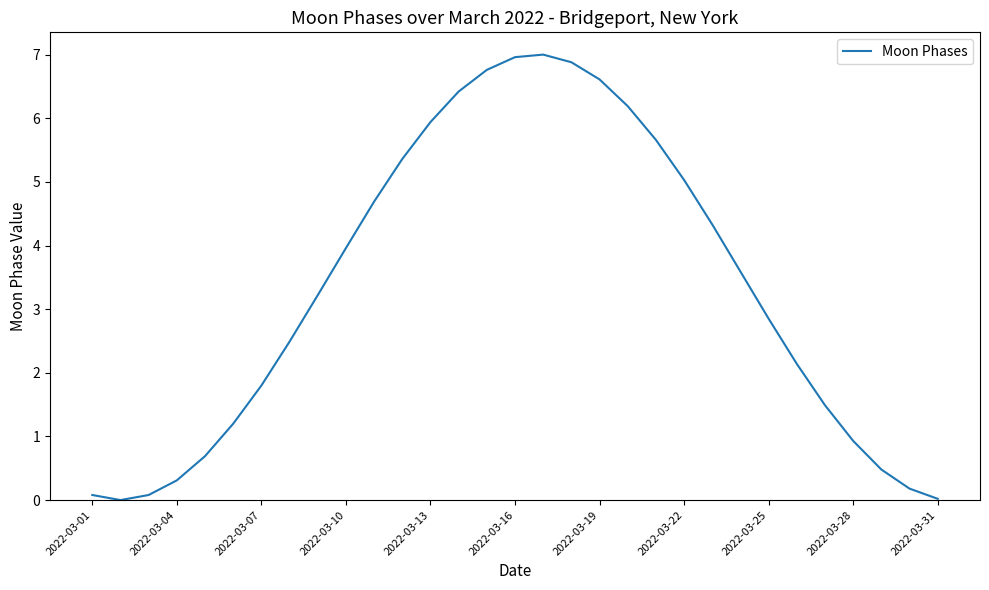

What is the greatest value displayed?

7.0